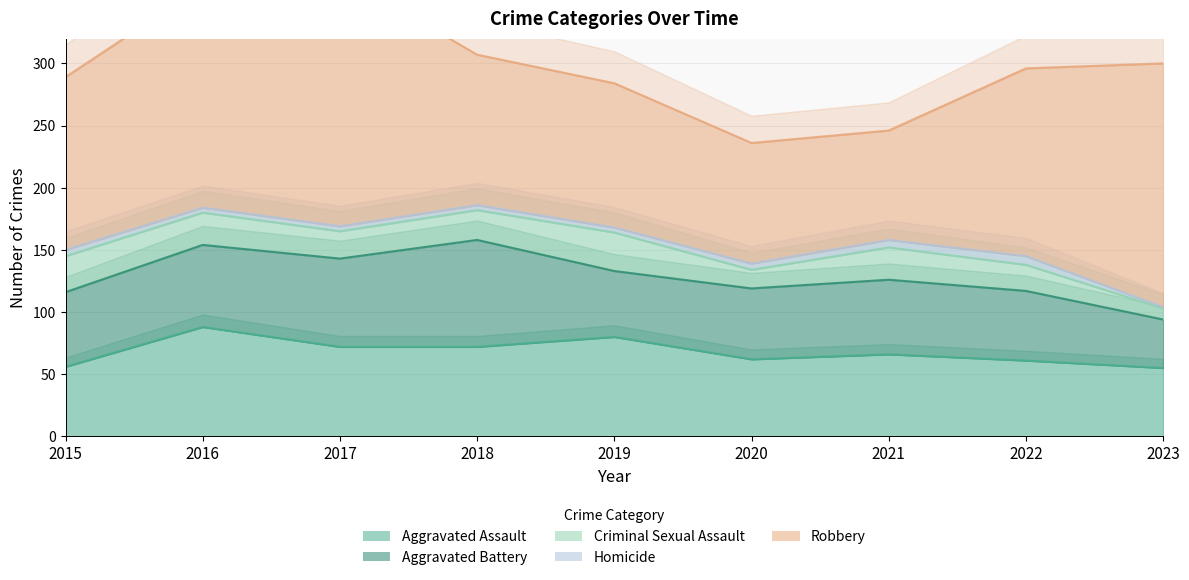

What is the sum of all Homicide values?

40